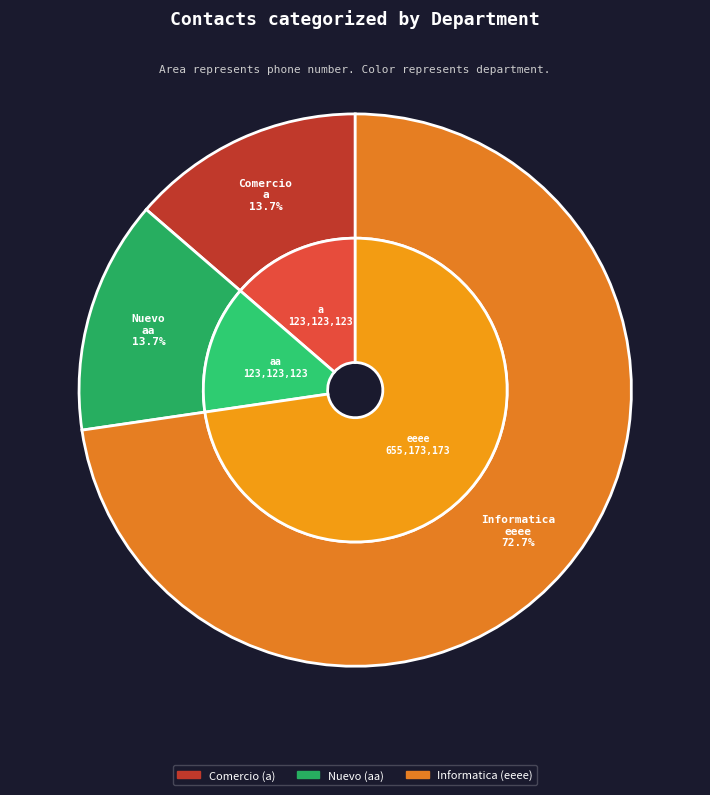

Between a and aa, which is larger?

a